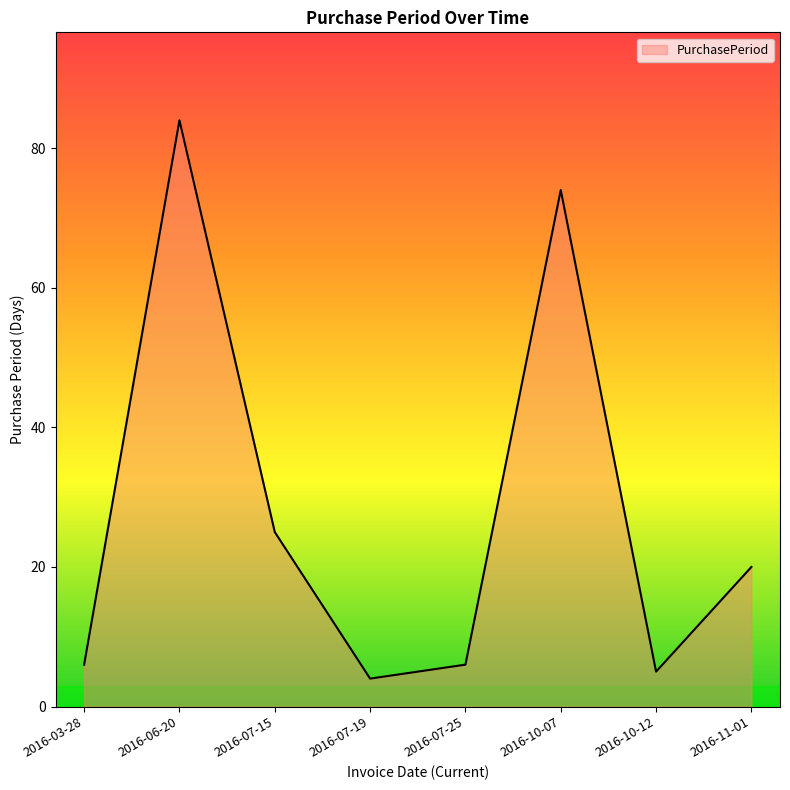

Between 2016-11-01 and 2016-06-20, which is larger?

2016-06-20